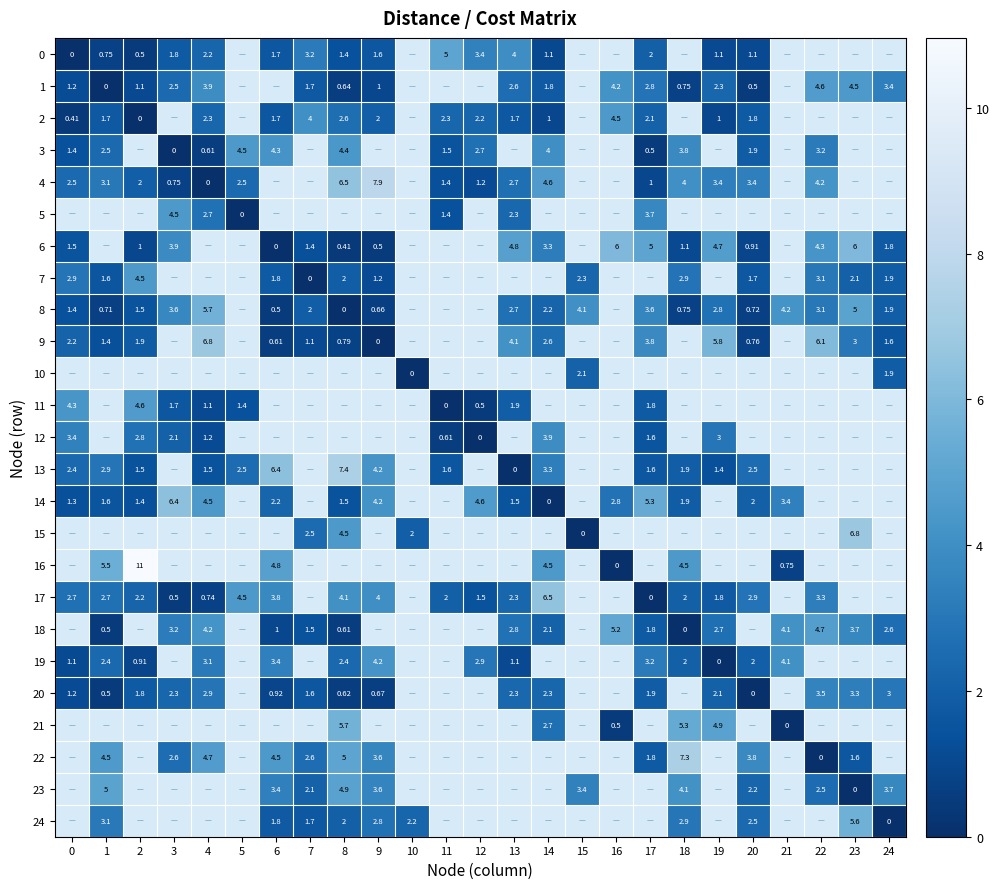

Which series changed the most between 7 and 15?

15